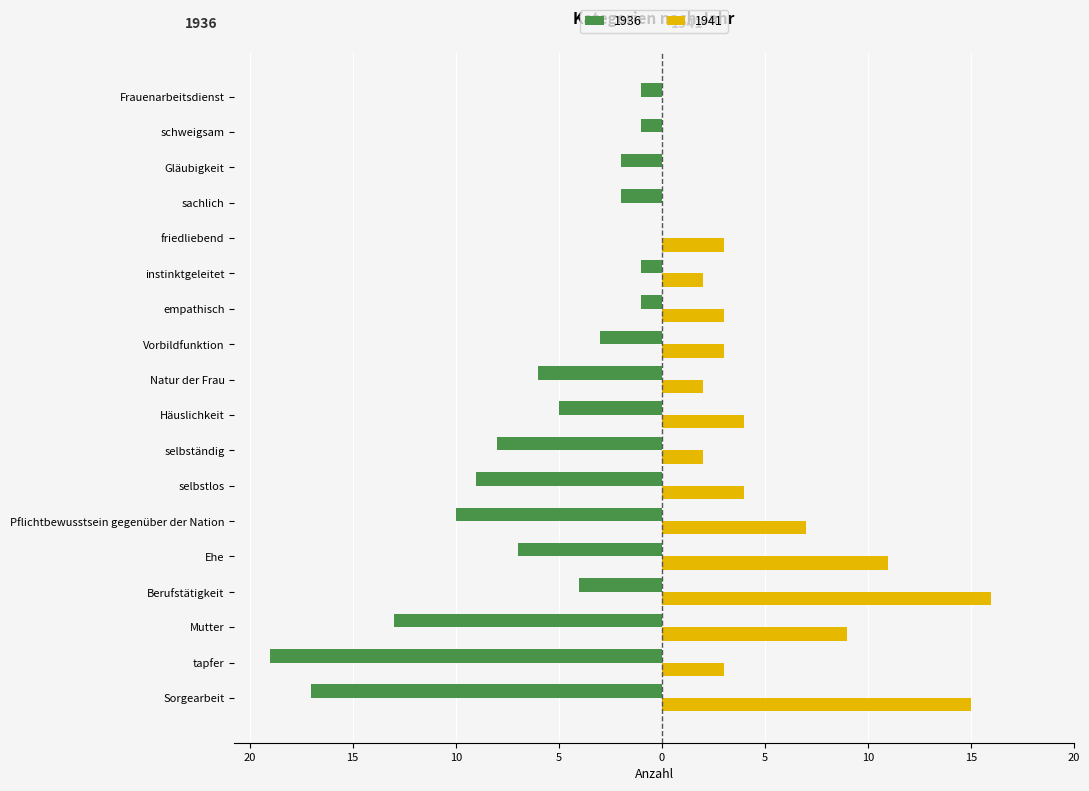

What are all the series names shown in the legend?

1936, 1941